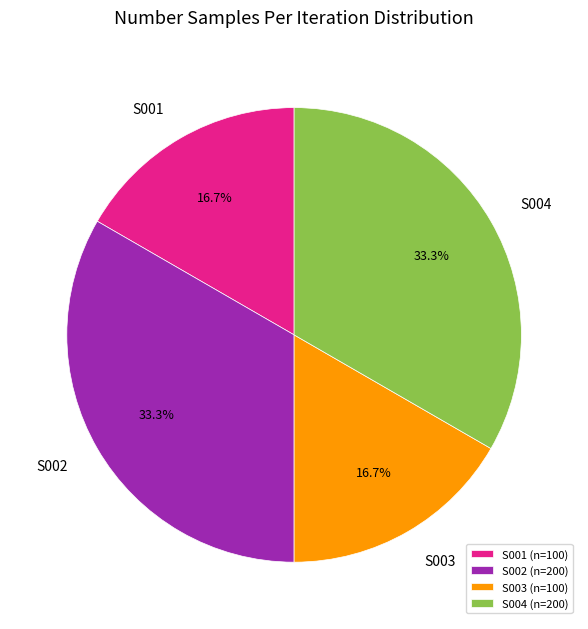

How many slices are in this pie chart?

4